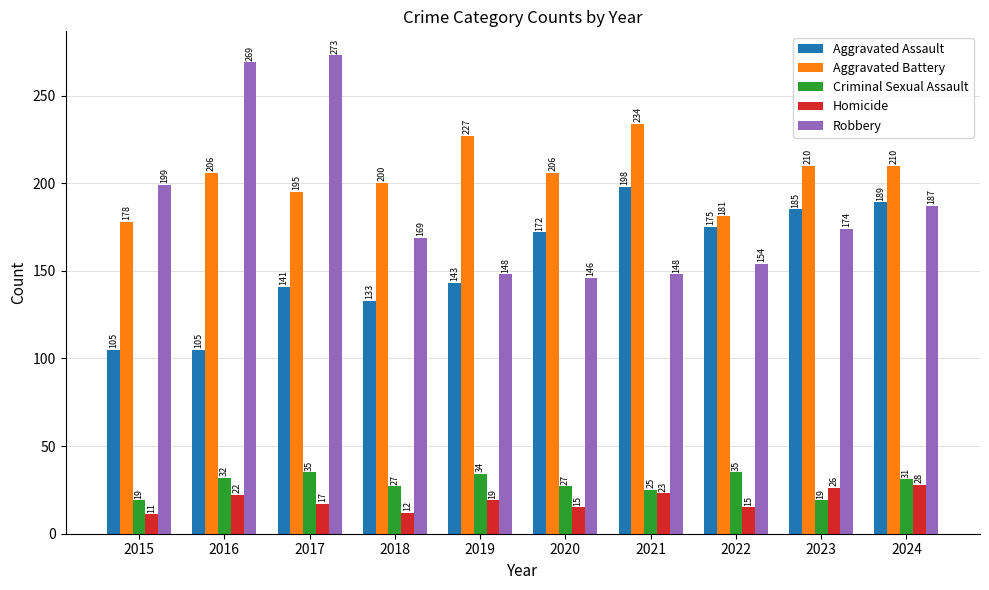

At which label does Homicide reach its peak?

2024